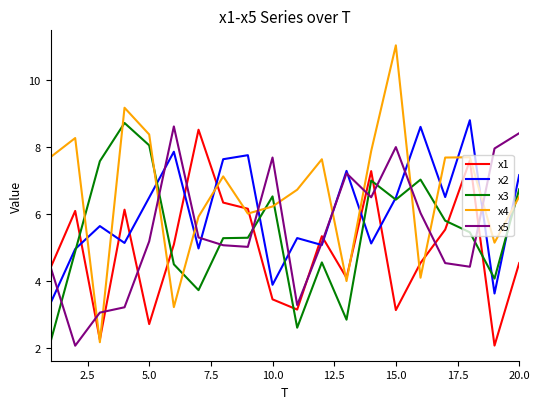

Which series has the largest range (max minus min)?

x4